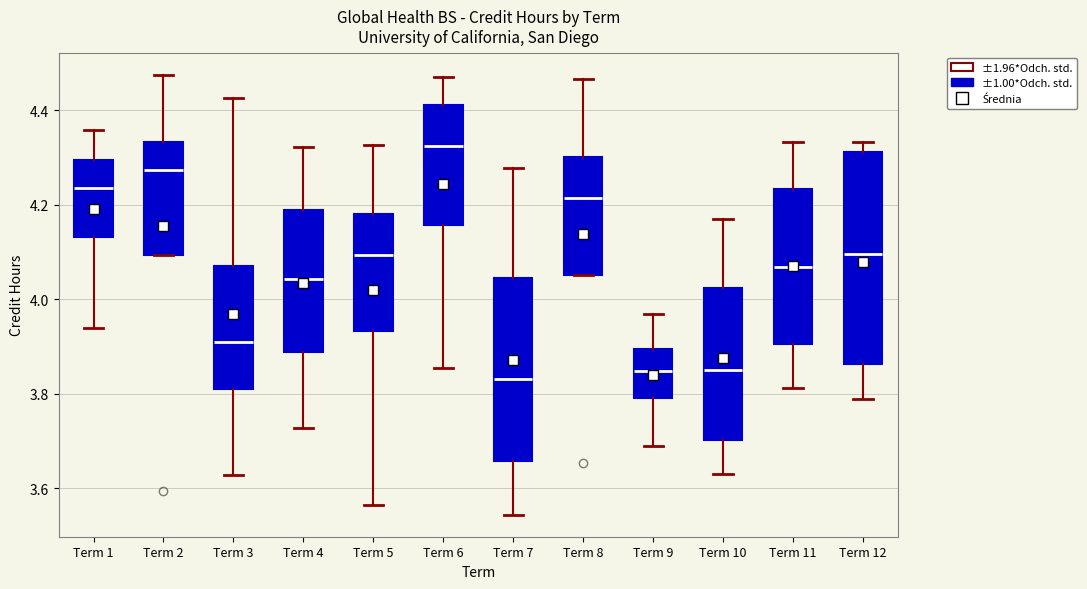

Comparing the boxes themselves (not the whiskers), which one is the tallest?

Term 12